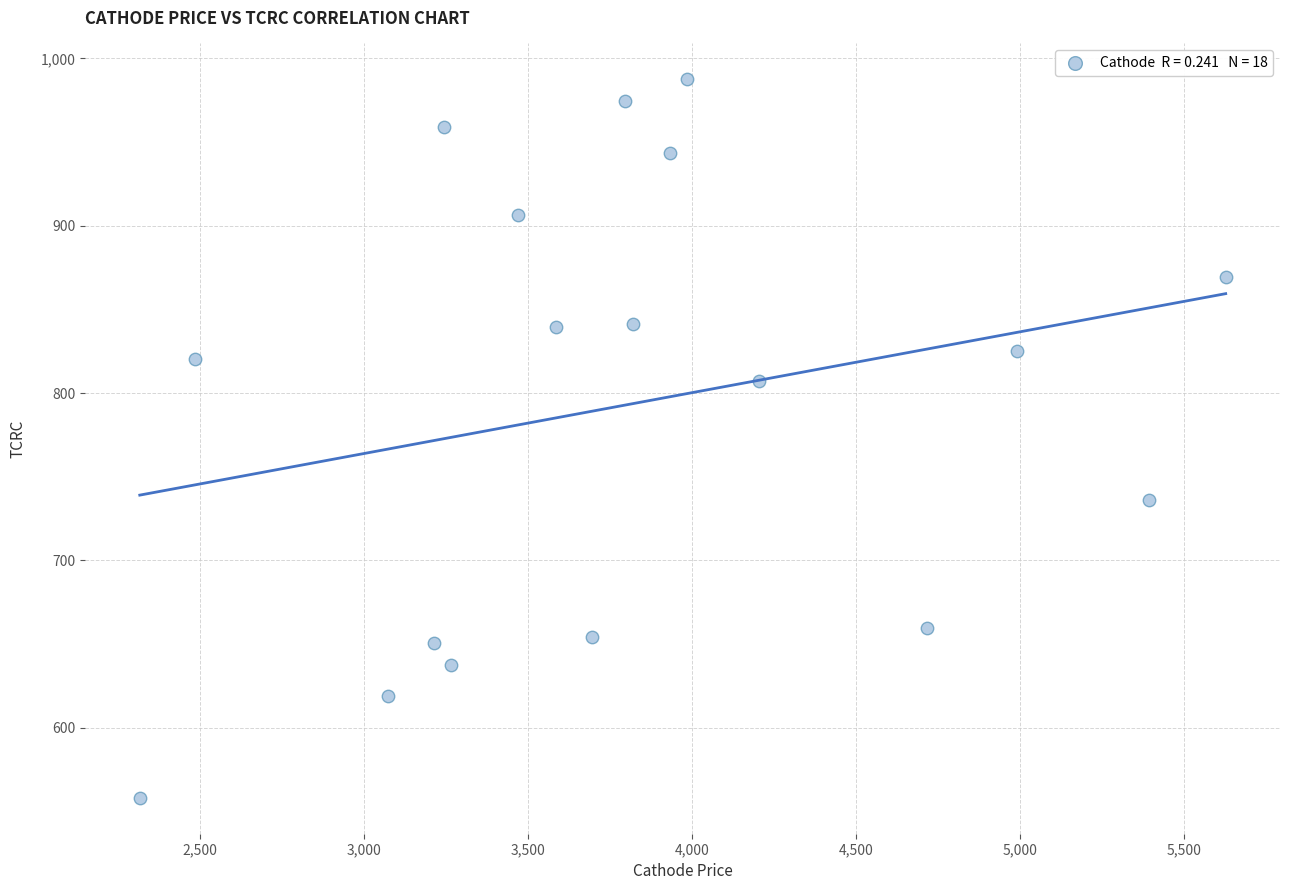

What is the range of X values (max minus min)?

3309.9